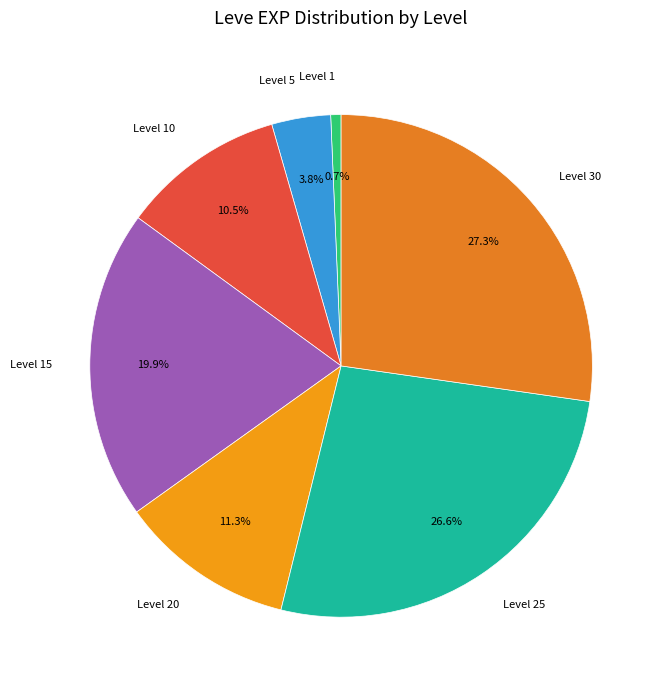

Which slice is the smallest?

Level 1